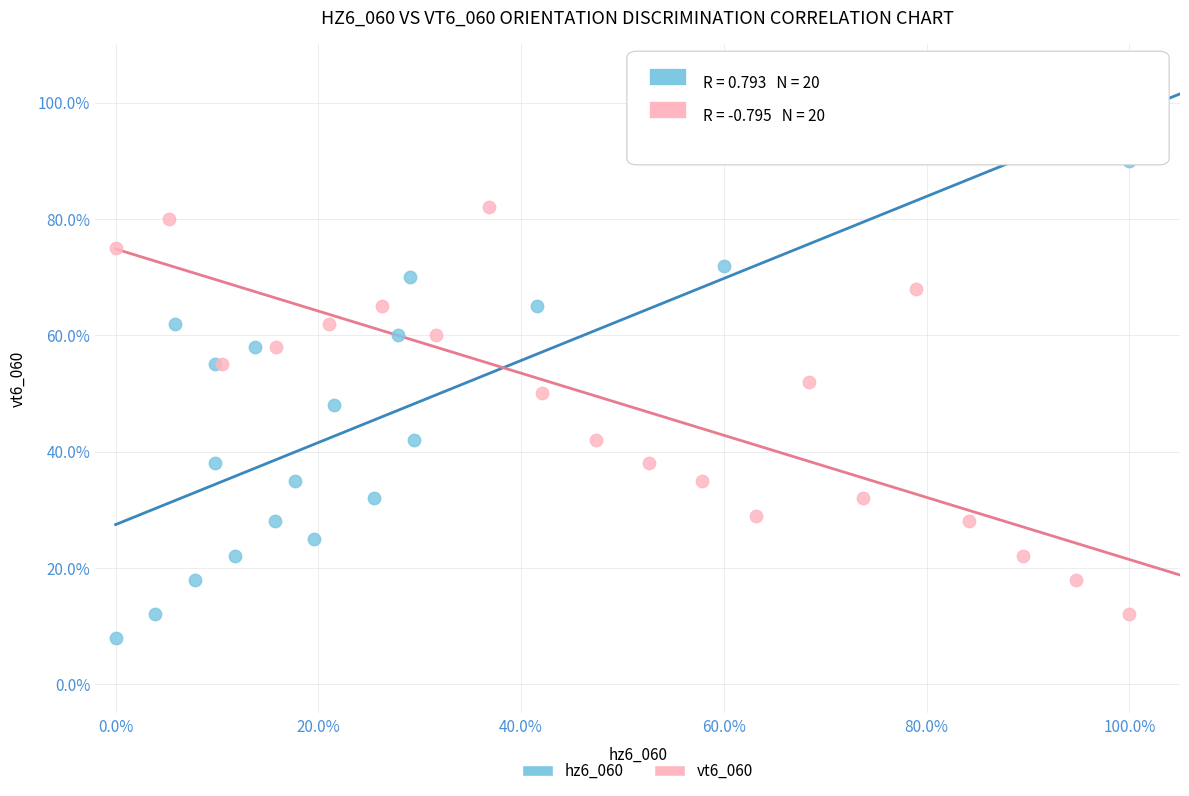

Which series reaches the minimum Y coordinate?

hz6_060